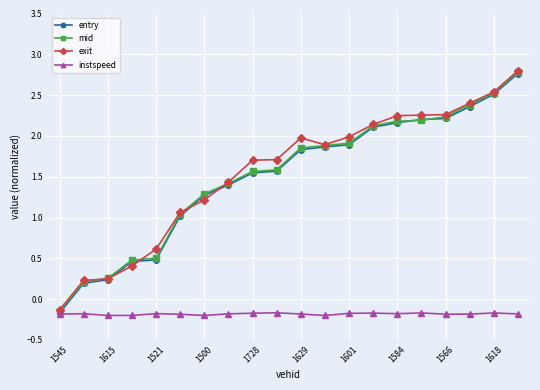

What is the value of the instspeed point at the 13th from the left?

-0.2